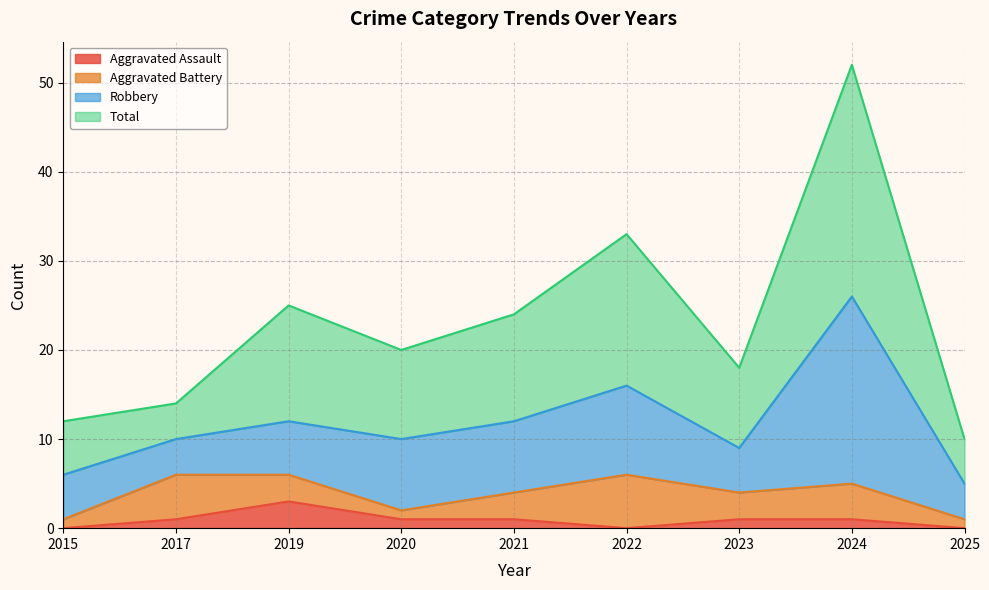

What is the maximum value for Aggravated Assault?

3